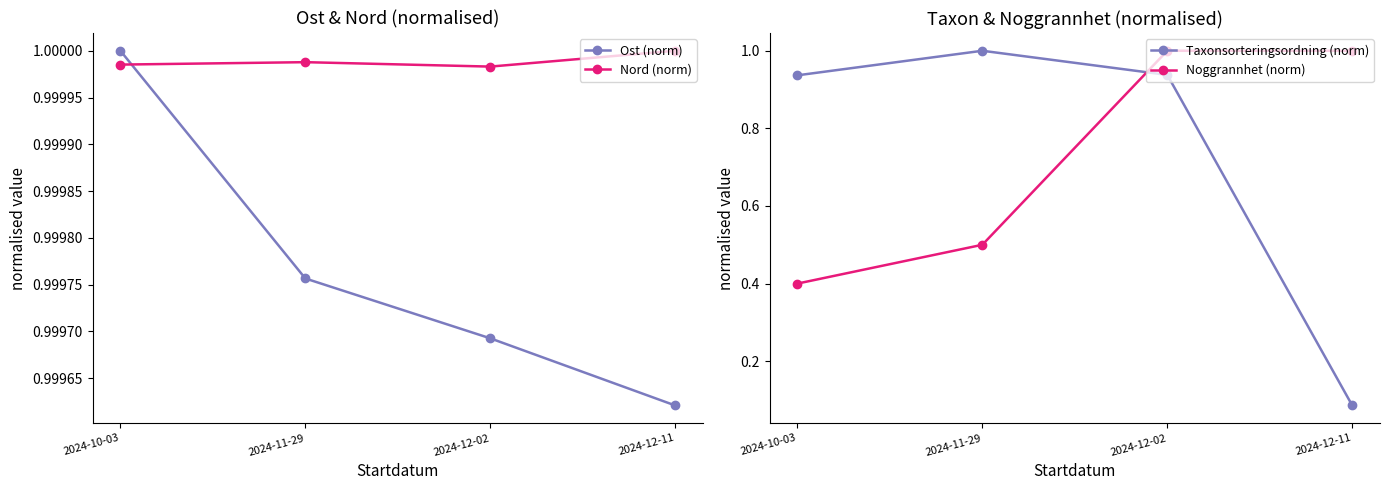

How many lines are shown in the chart?

4